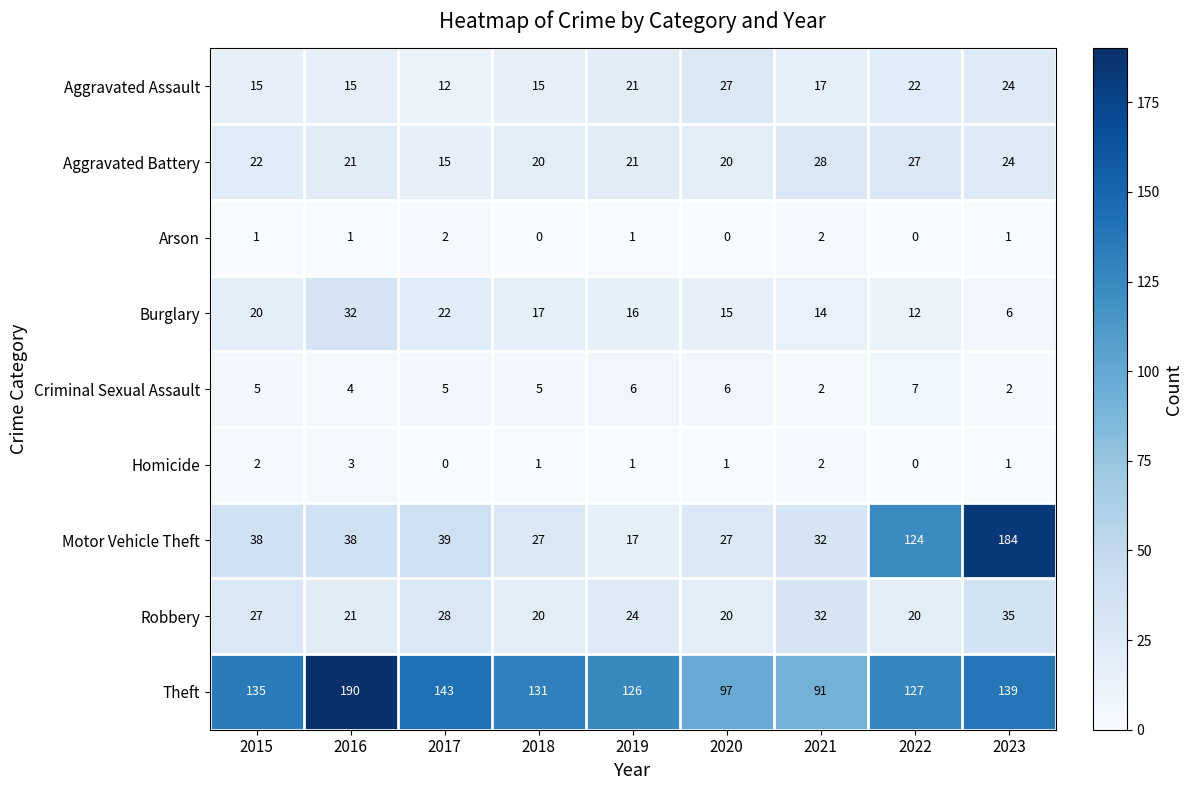

List the series in order of their peak value, highest first.

Theft, Motor Vehicle Theft, Robbery, Burglary, Aggravated Battery, Aggravated Assault, Criminal Sexual Assault, Homicide, Arson